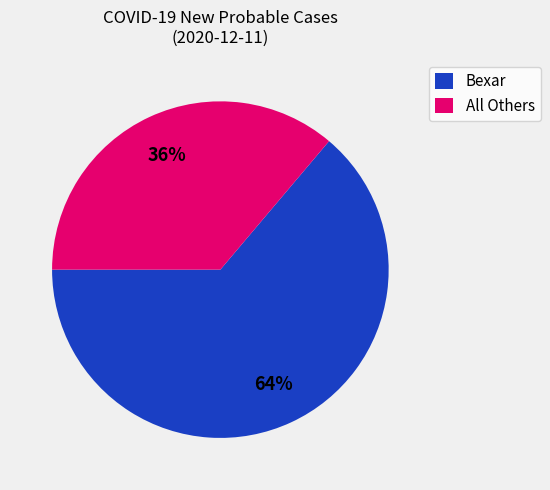

Count the number of slices in the pie.

2